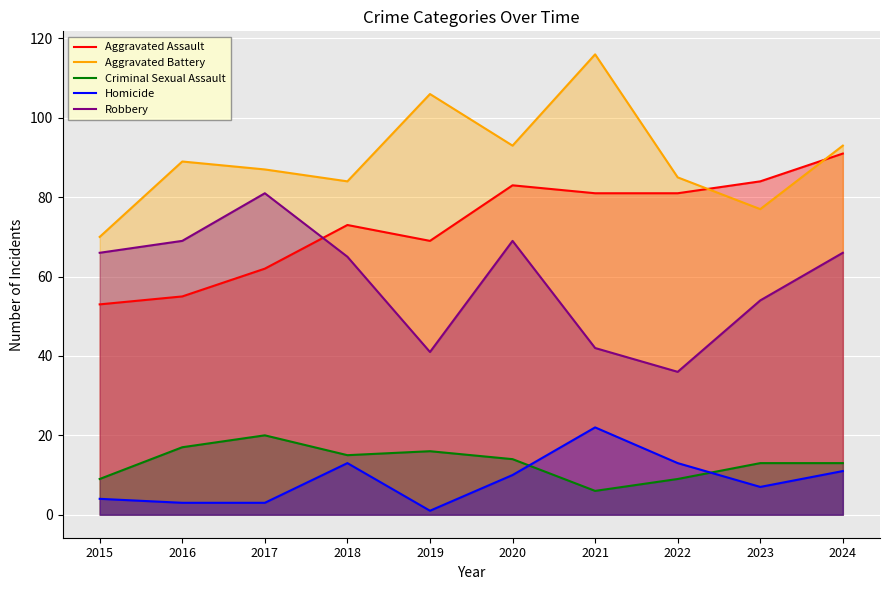

In Aggravated Battery, how many points are higher than both neighbors (excluding endpoints)?

3